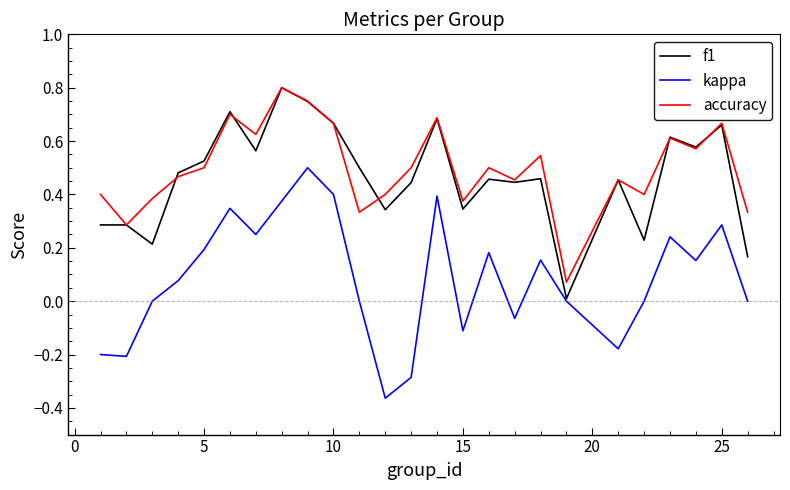

True or false: kappa and accuracy cross at least once.

False